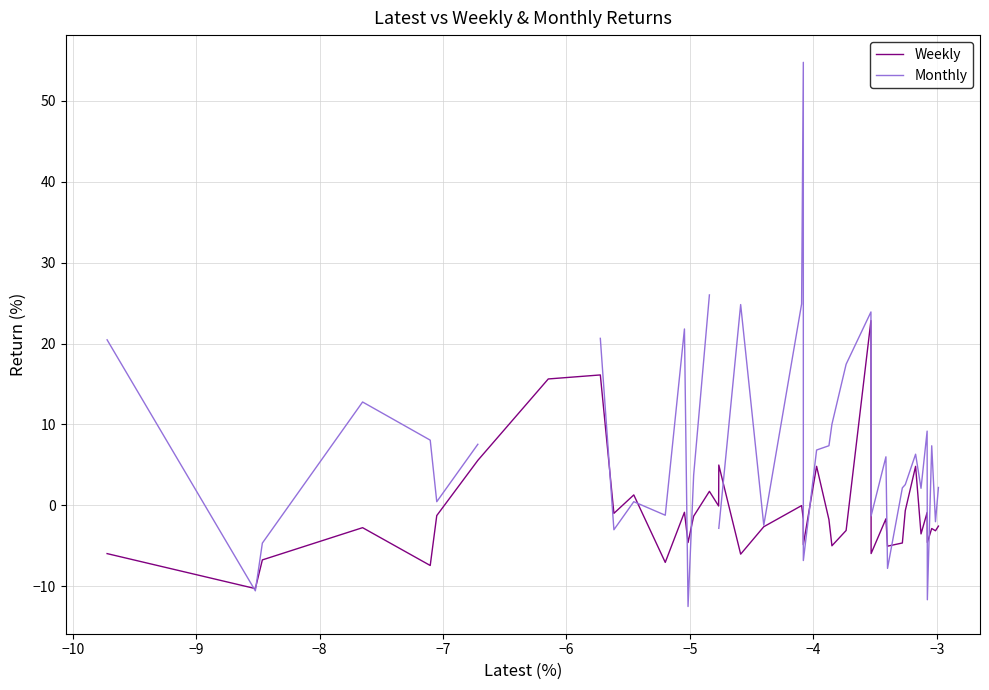

What is the lowest value of the Weekly series?

-10.3